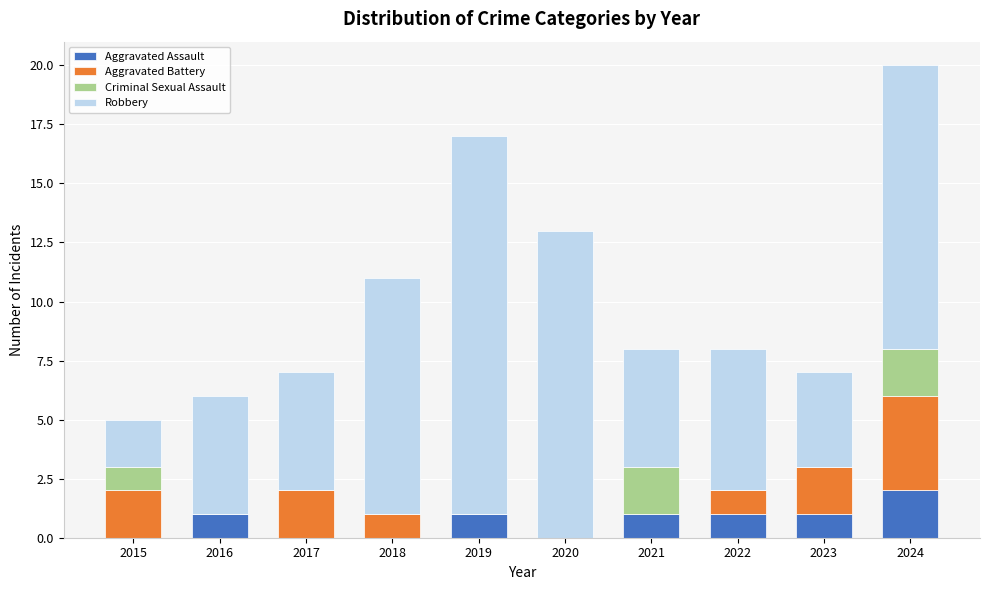

At which label does Aggravated Assault reach its peak?

2024